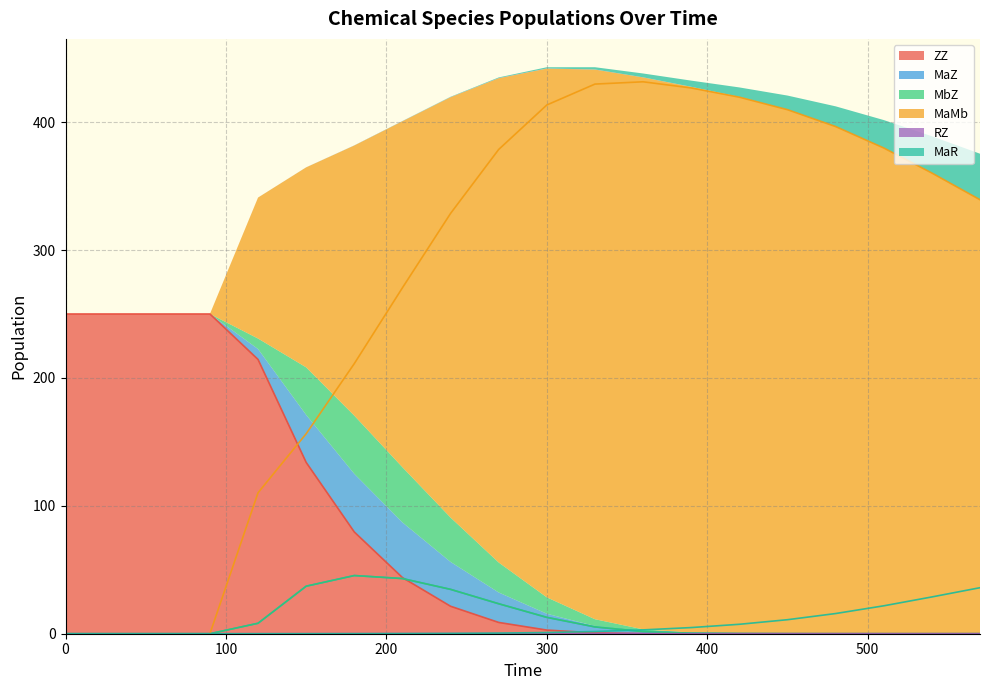

What is the difference between the highest and lowest values at 480?

396.5